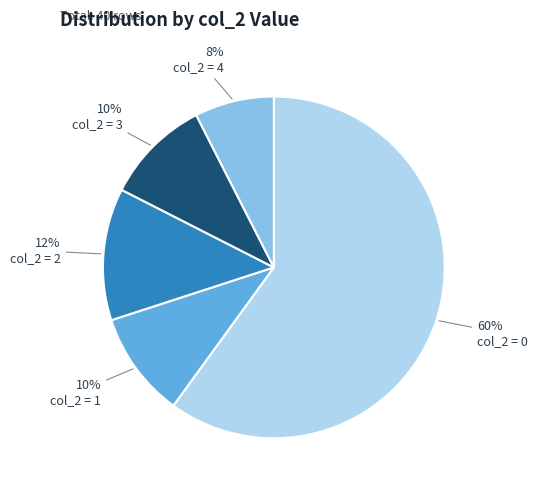

To the nearest percent, what percentage of the pie is col_2 = 1?

10%